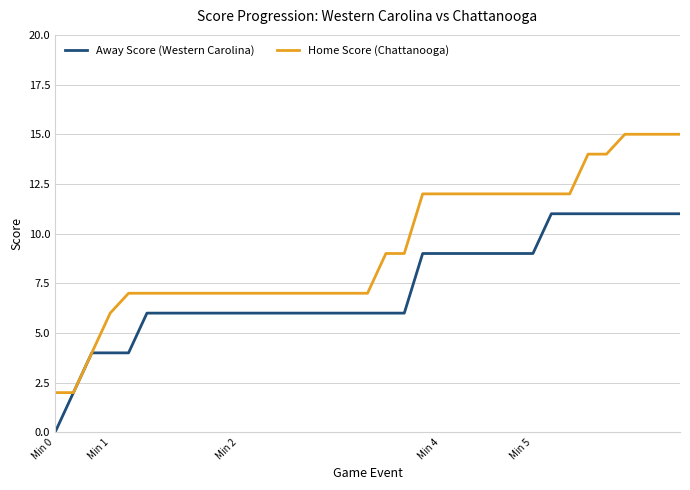

Which series has the largest total across all categories?

Home Score (Chattanooga)